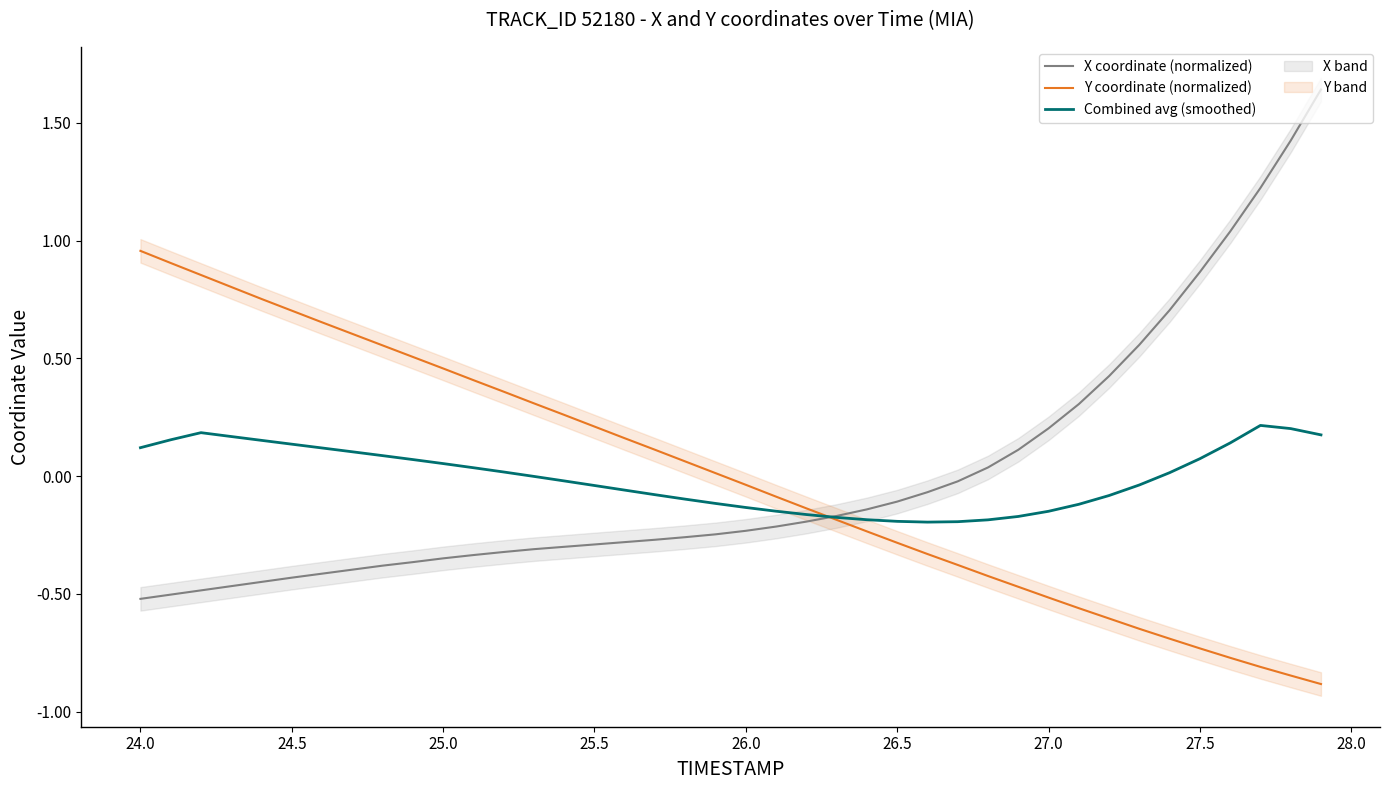

The Y coordinate (normalized) series shows 0.6 at 25.0. True or false?

False